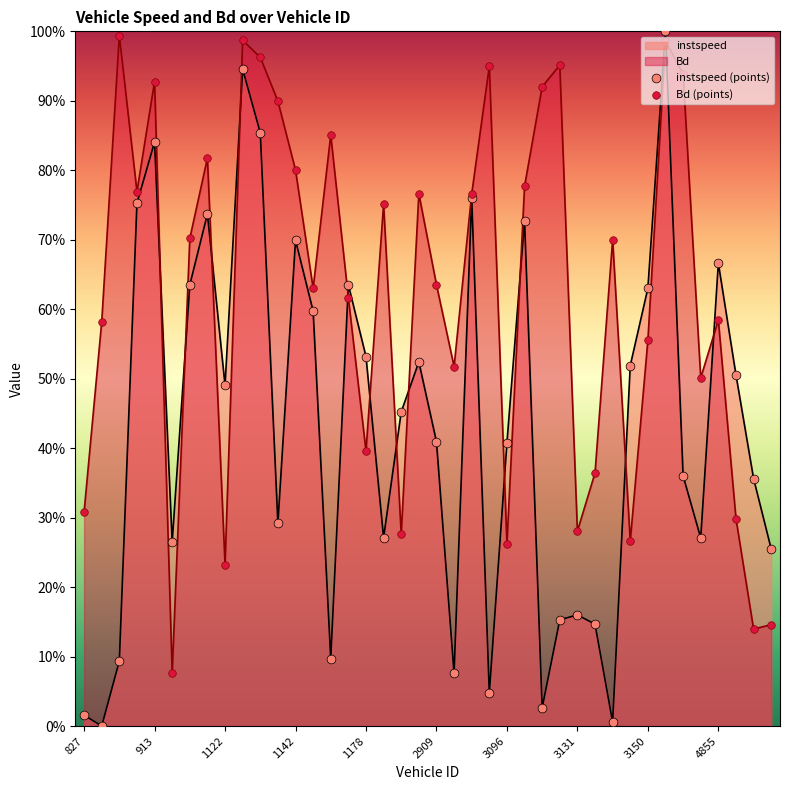

Is the value of instspeed (points) at 3131 greater than the value of Bd (points) at 33?

No